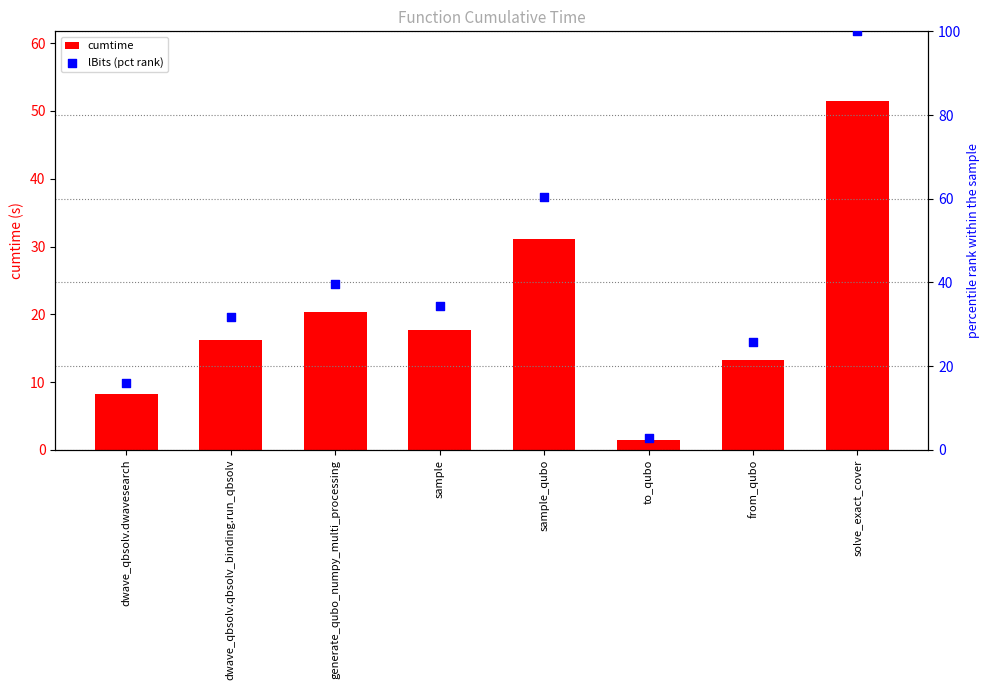

Which series reaches the minimum Y coordinate?

cumtime